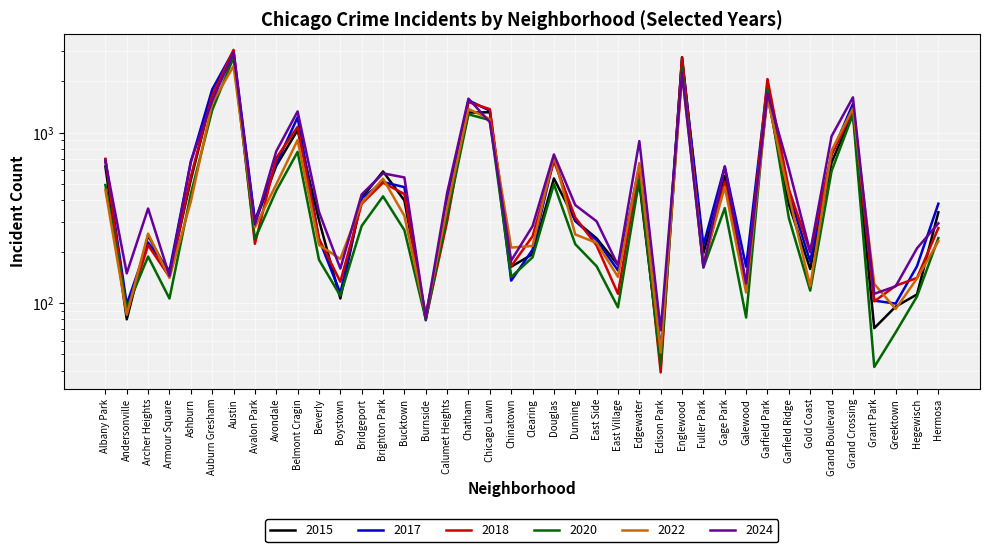

Rank the series at Archer Heights from lowest to highest value.

2020, 2018, 2017, 2015, 2022, 2024